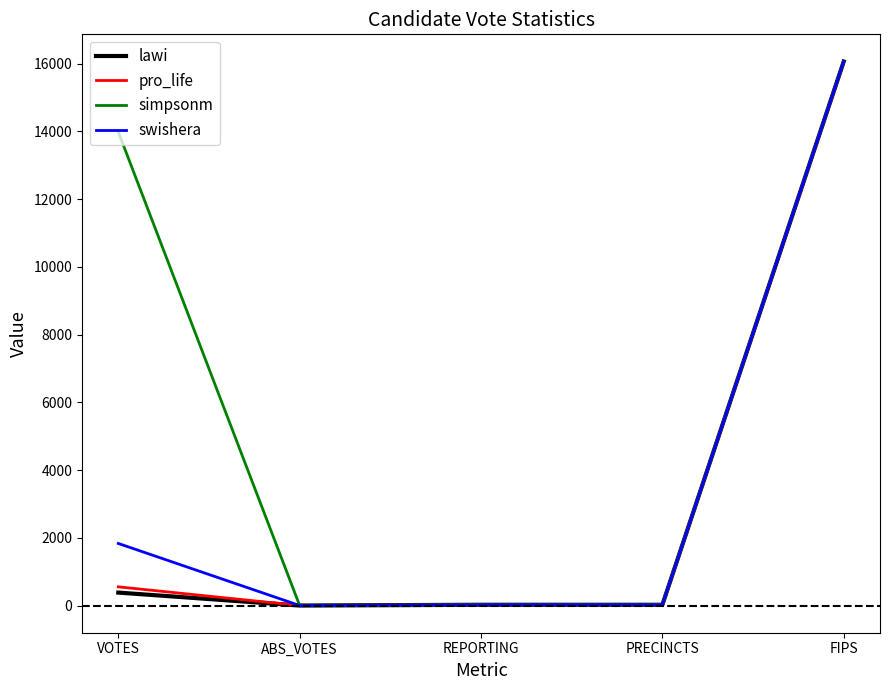

At which category is the sum across all series the highest?

FIPS